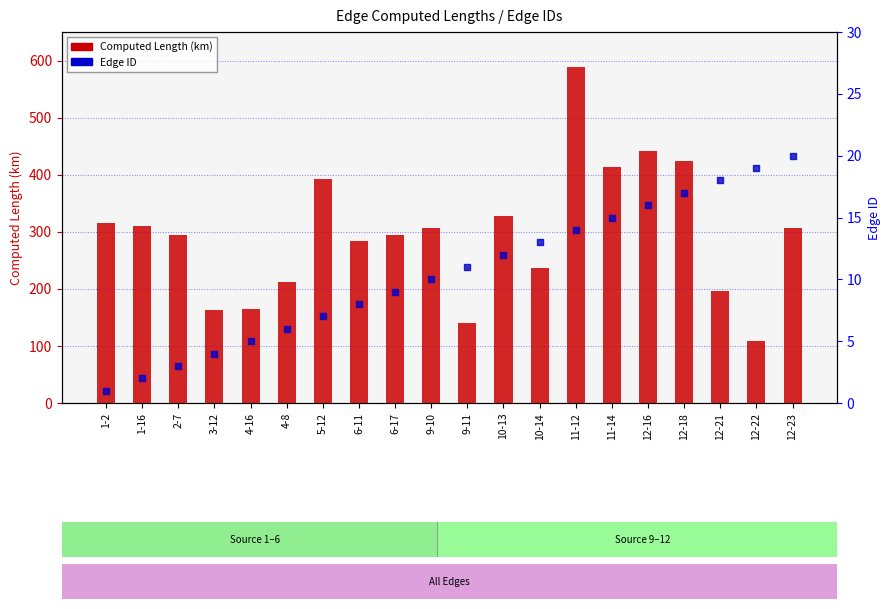

Is the value of Edge ID at 12-16 greater than the value of Computed Length (km) at 12-18?

No